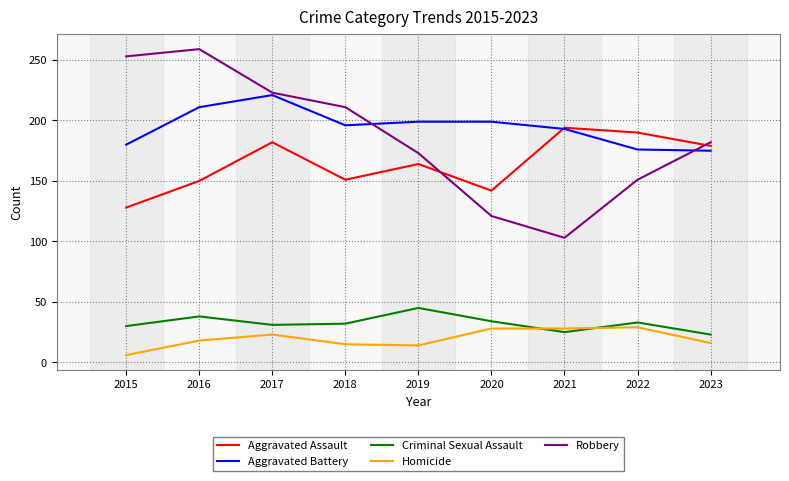

The value of Robbery at 2015 is 253. True or false?

True